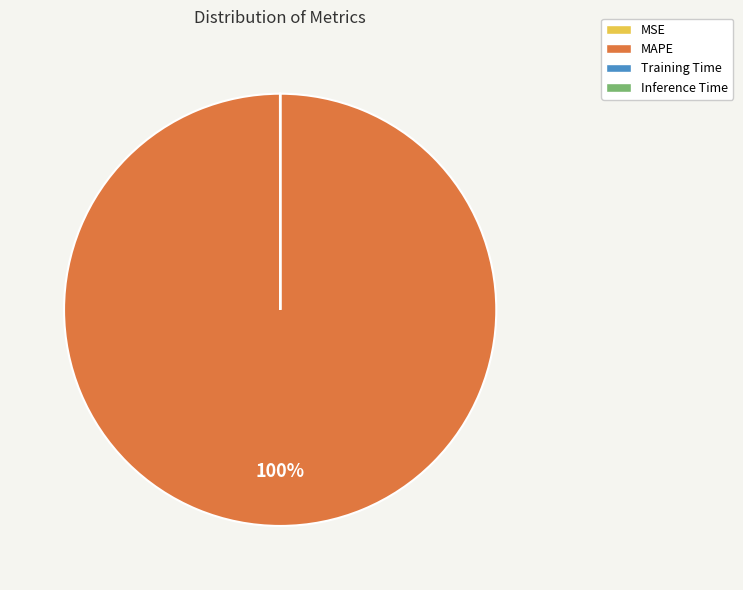

To the nearest percent, what is the difference between the largest and smallest slice percentages?

100%